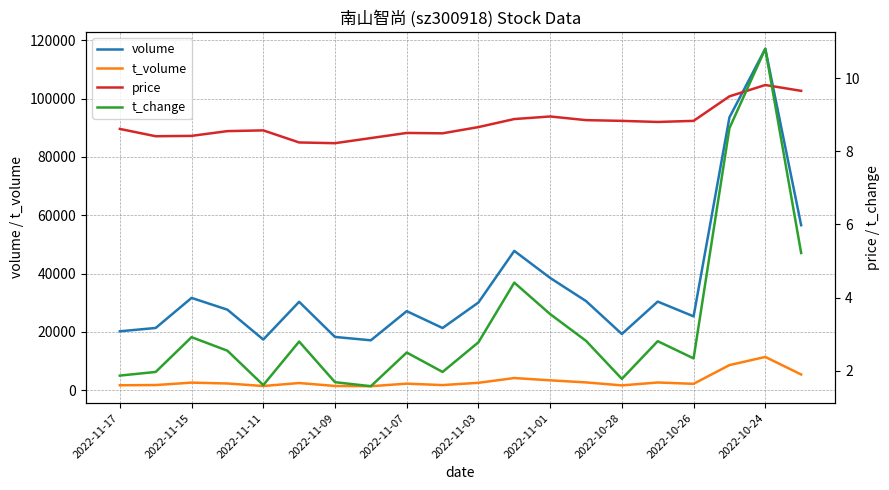

Count the number of categories in the chart.

20